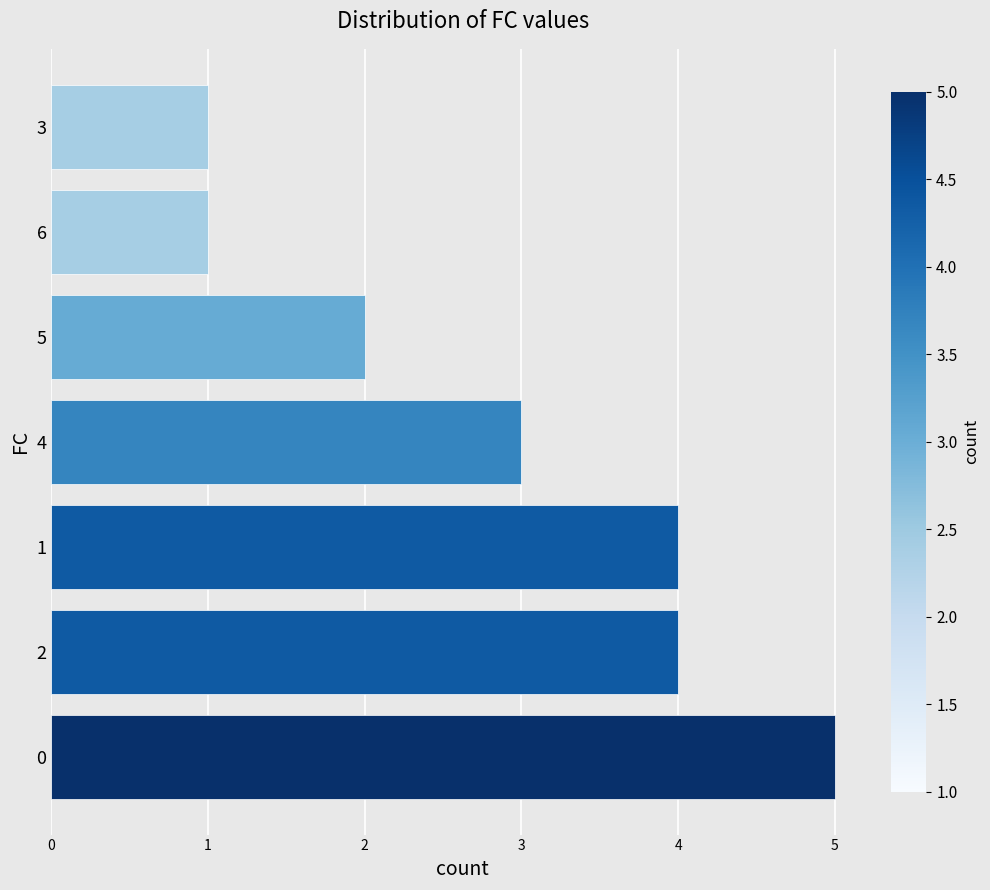

Is it true that the value at 1 is 2?

False